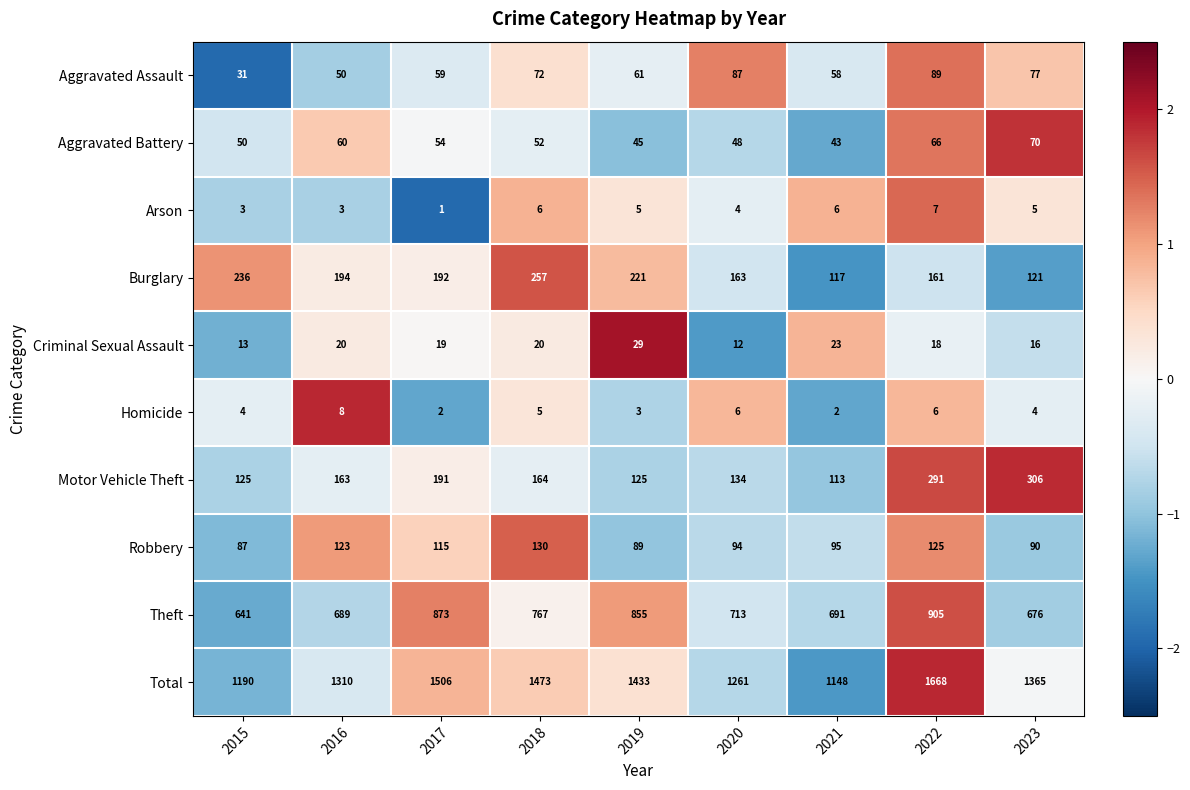

What is the maximum value shown in the chart?

1668